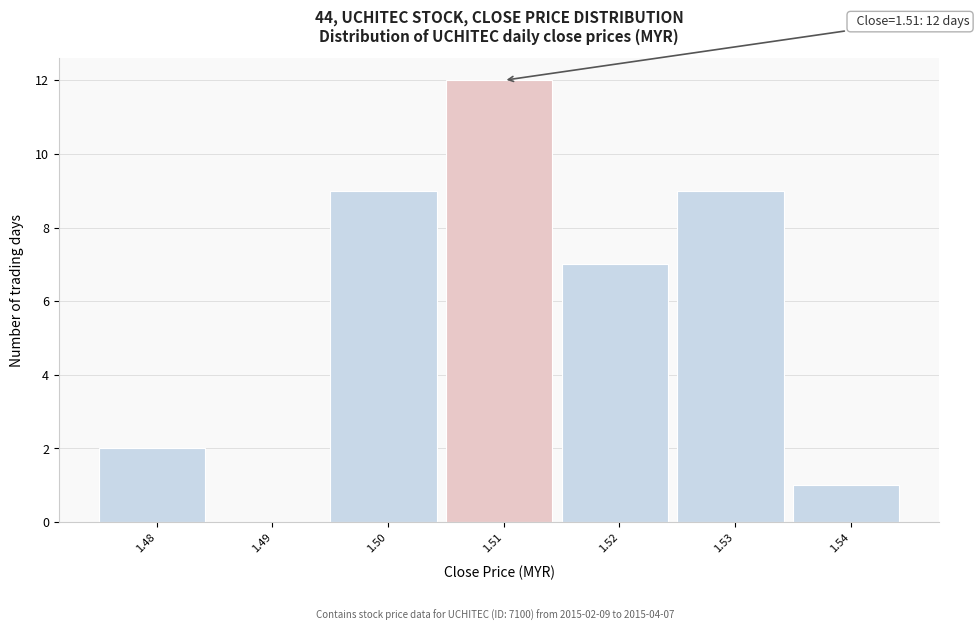

Which range on the x-axis has the tallest bar?

1.505 to 1.515